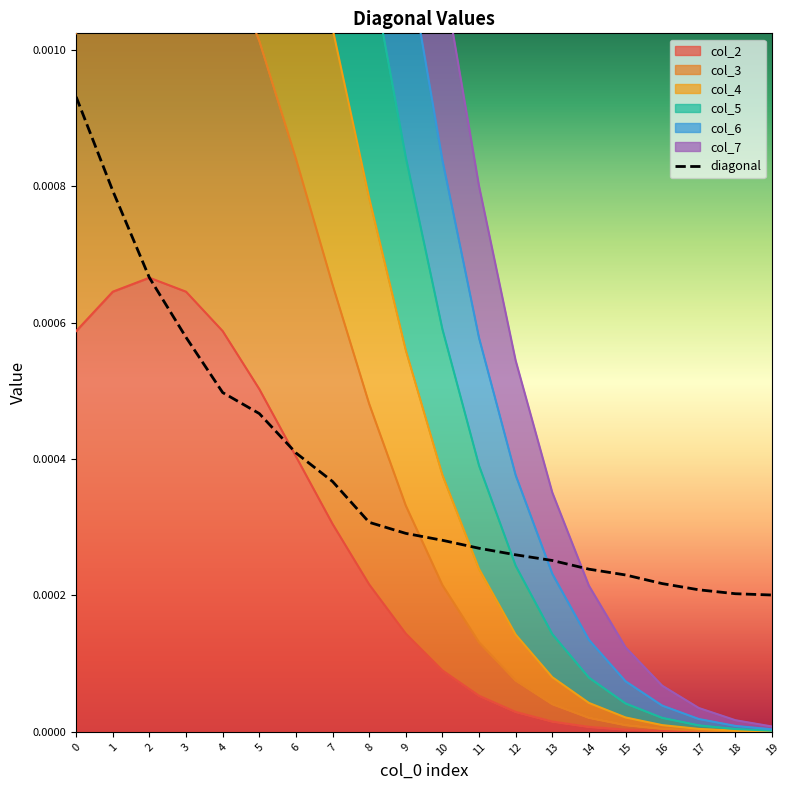

List the labels in order of value, largest first.

0, 1, 2, 3, 4, 5, 6, 7, 8, 9, 10, 11, 12, 13, 14, 15, 16, 17, 18, 19